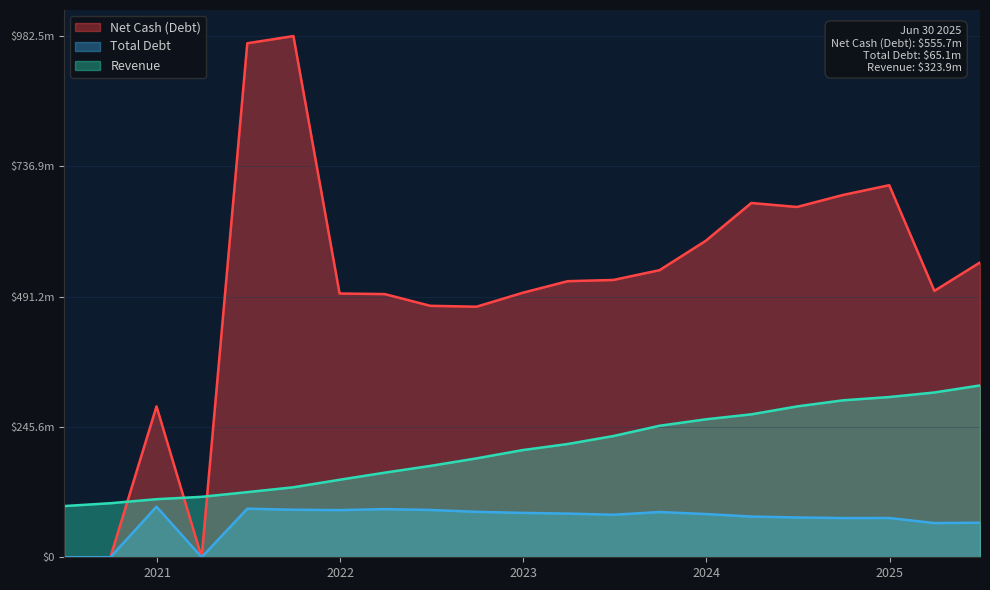

What position from the left is 2024-06-30?

17